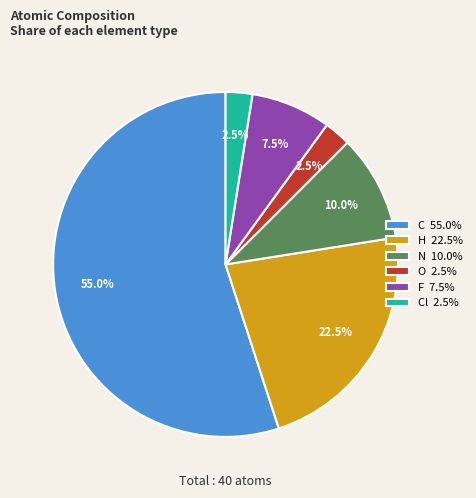

What is the ratio of the value at H 22.5% to the value at O 2.5%?

9.0